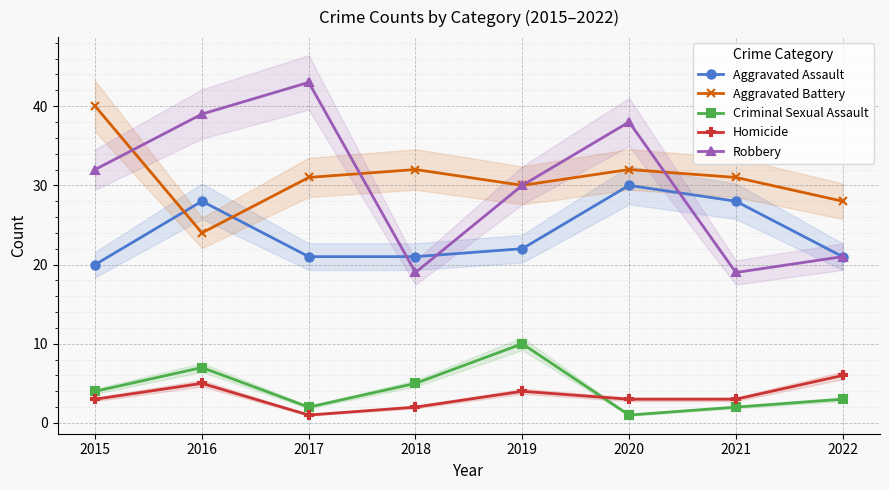

At 2019, list the series in order from smallest to largest.

Homicide, Criminal Sexual Assault, Aggravated Assault, Aggravated Battery, Robbery